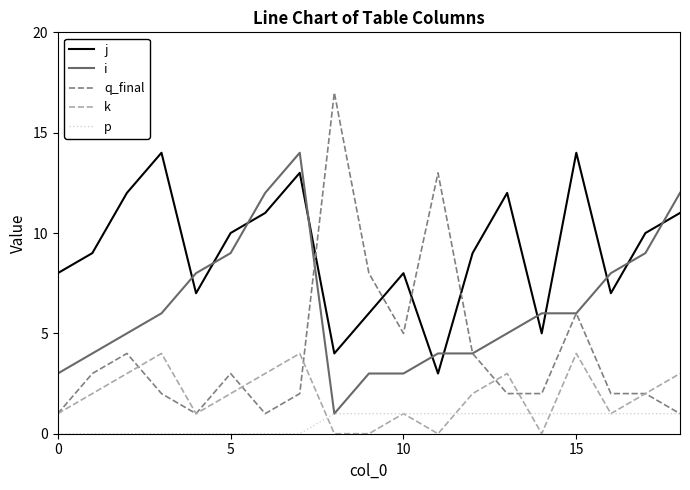

True or false: j and p cross at least once.

False